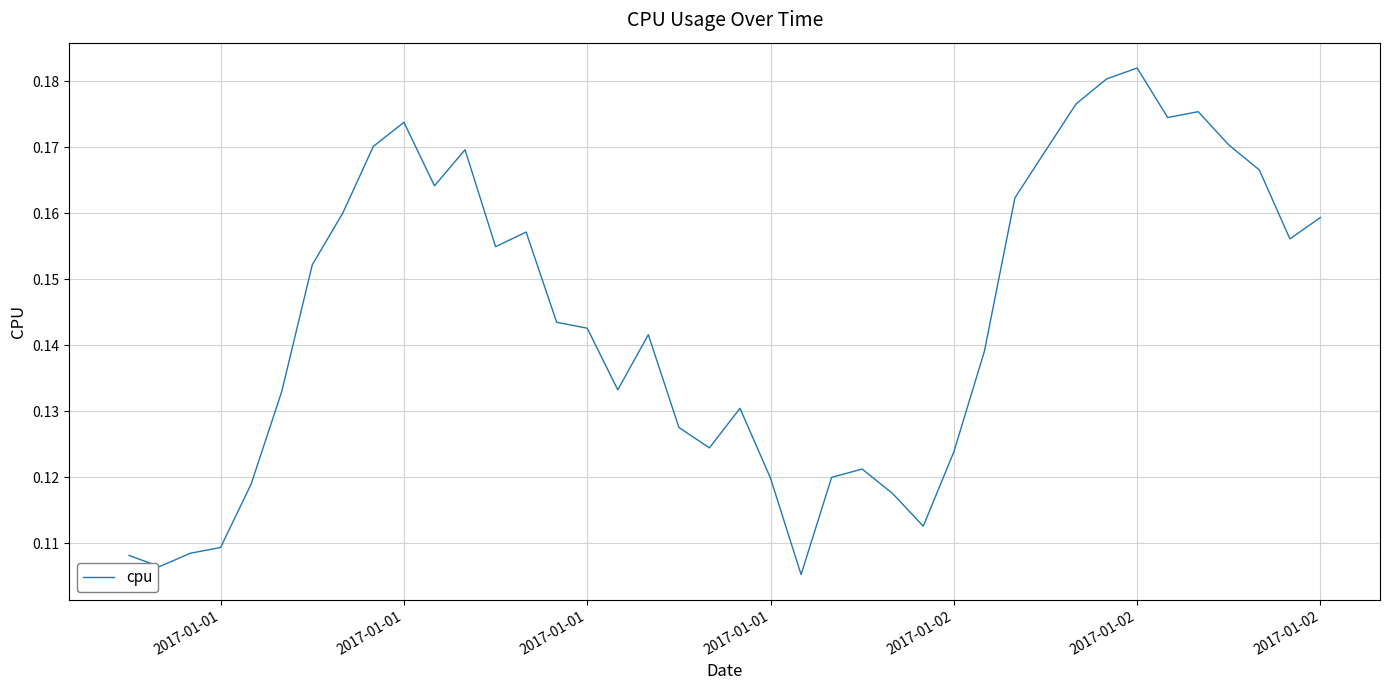

How many lines are shown in the chart?

1